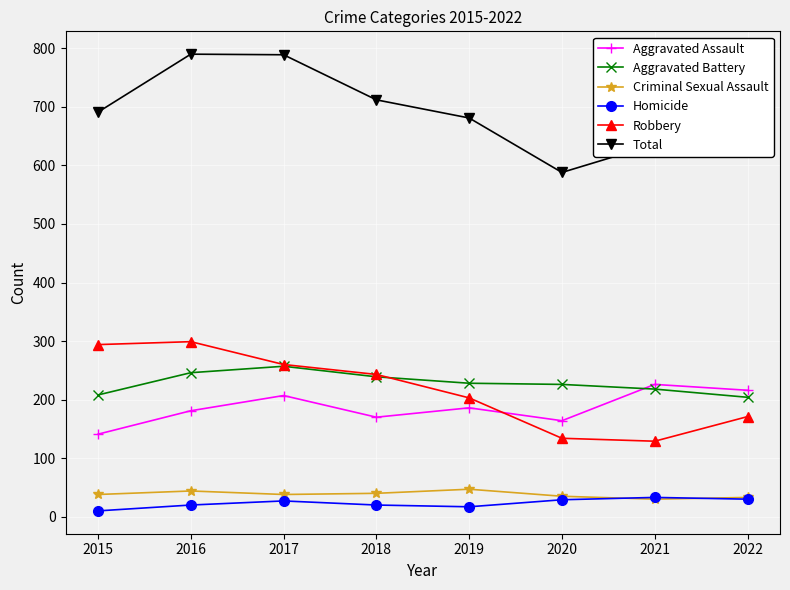

True or false: Criminal Sexual Assault and Aggravated Battery intersect in this chart.

False